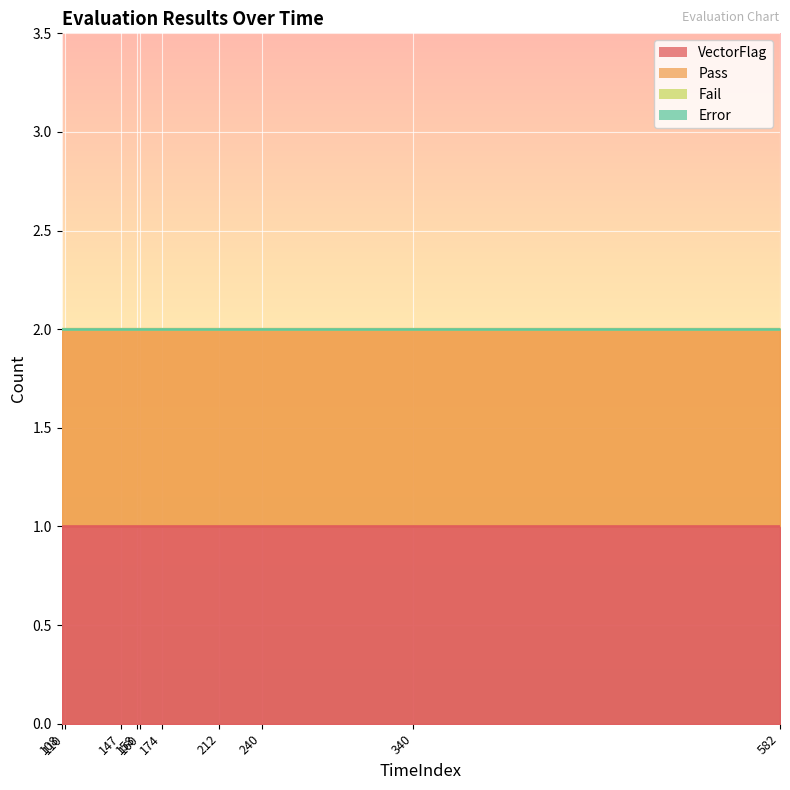

List the series in order of their peak value, lowest first.

Fail, Error, VectorFlag, Pass